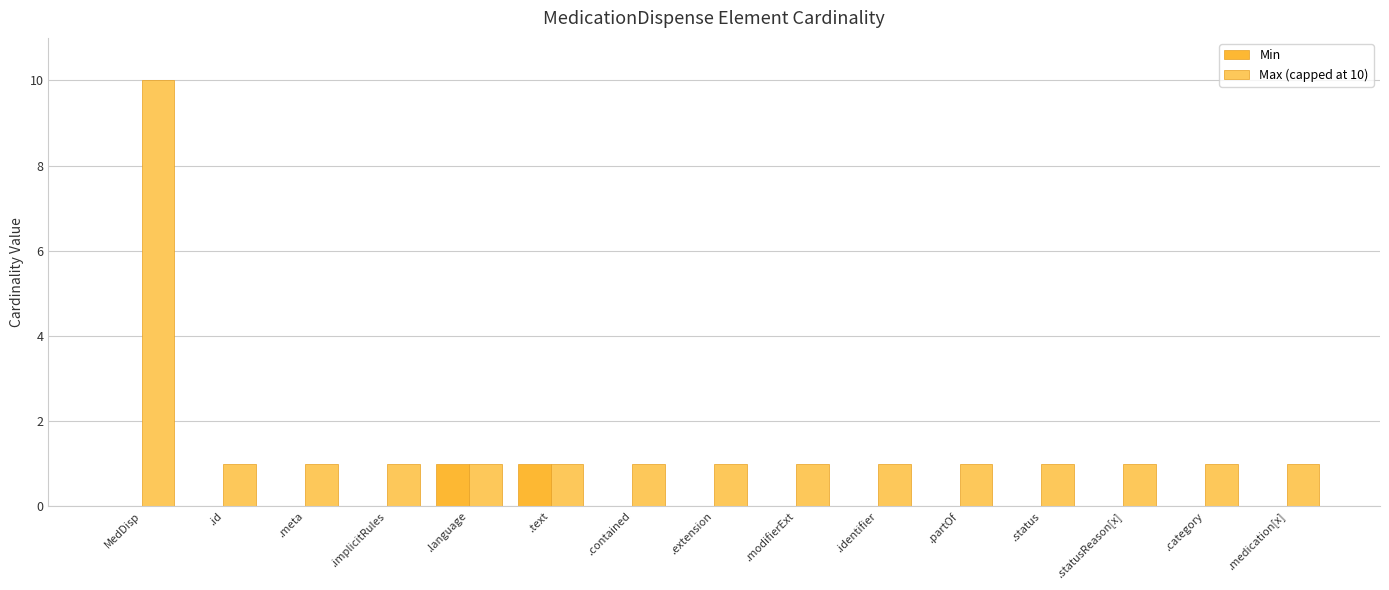

Reading left to right, transcribe all the data shown in this chart.

Min: MedDisp=0	.id=0	.meta=0	.implicitRules=0	.language=1	.text=1	.contained=0	.extension=0	.modifierExt=0	.identifier=0	.partOf=0	.status=0	.statusReason[x]=0	.category=0	.medication[x]=0
Max (capped at 10): MedDisp=10	.id=1	.meta=1	.implicitRules=1	.language=1	.text=1	.contained=1	.extension=1	.modifierExt=1	.identifier=1	.partOf=1	.status=1	.statusReason[x]=1	.category=1	.medication[x]=1